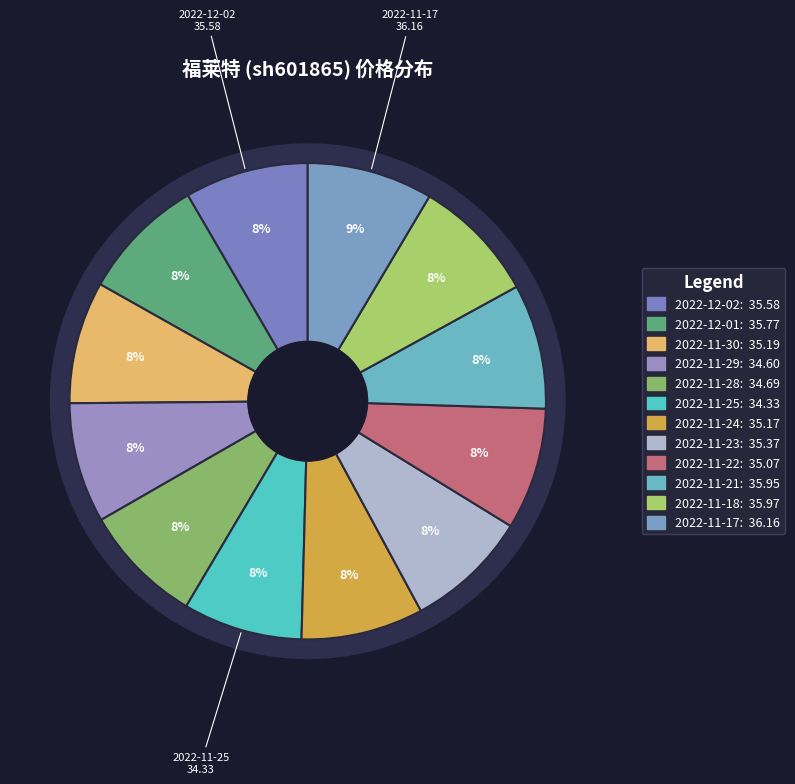

Is it true that 2022-11-25 is 8% of the pie?

True